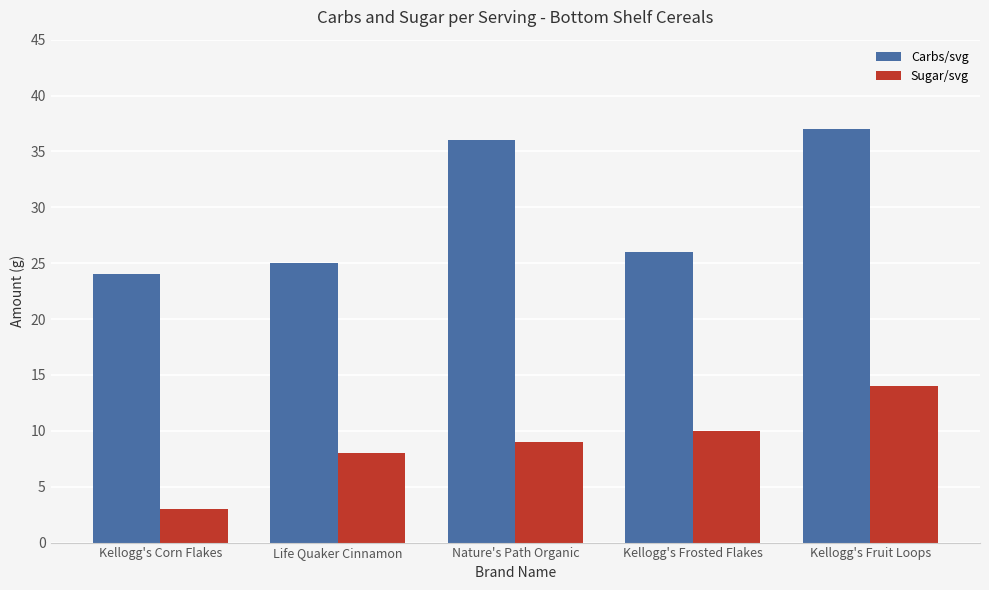

Which series has the widest spread of values?

Carbs/svg